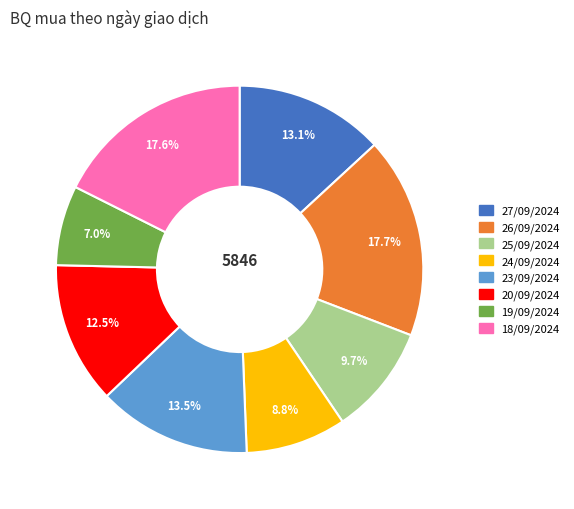

How many slices are in this pie chart?

8